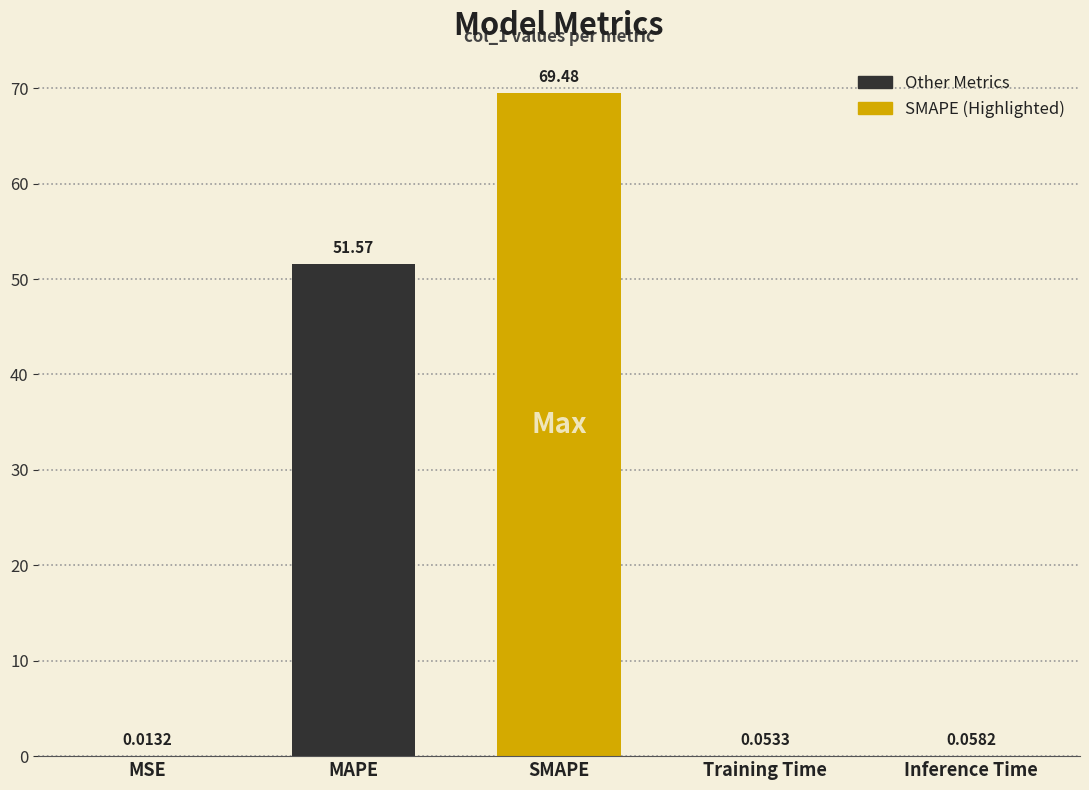

True or false: the data shows 17.0 at SMAPE.

False